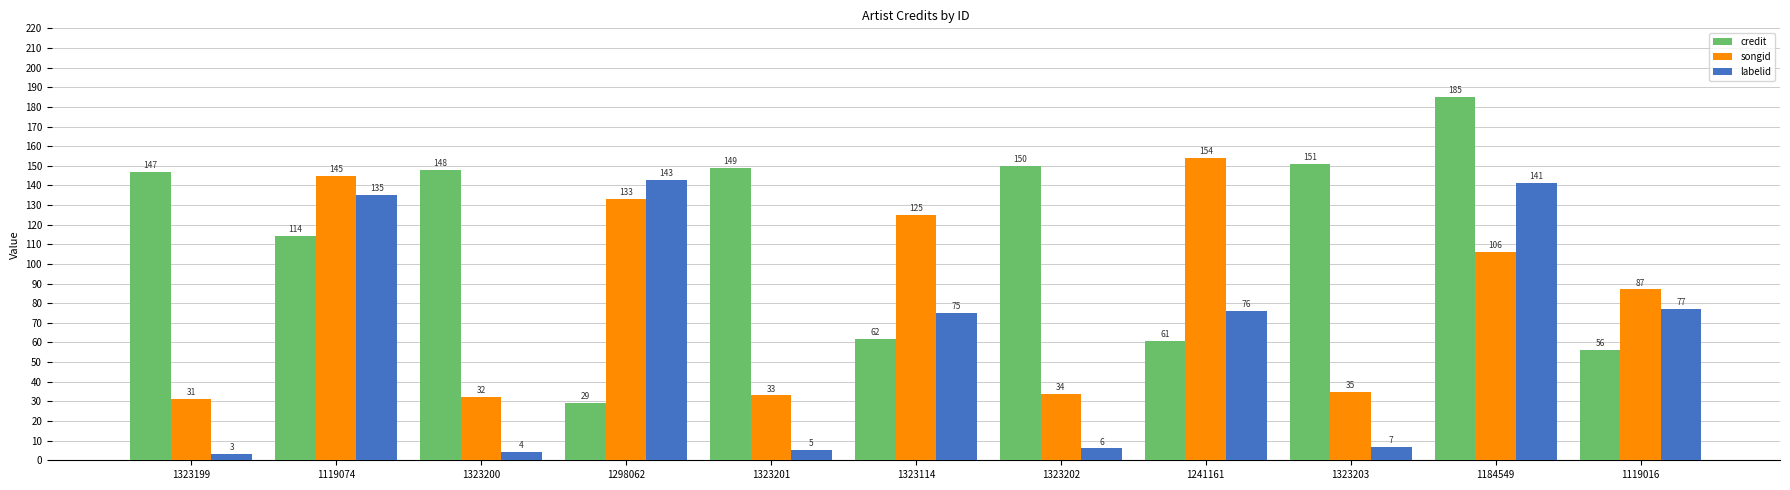

Where does the labelid series first go above 75?

1119074